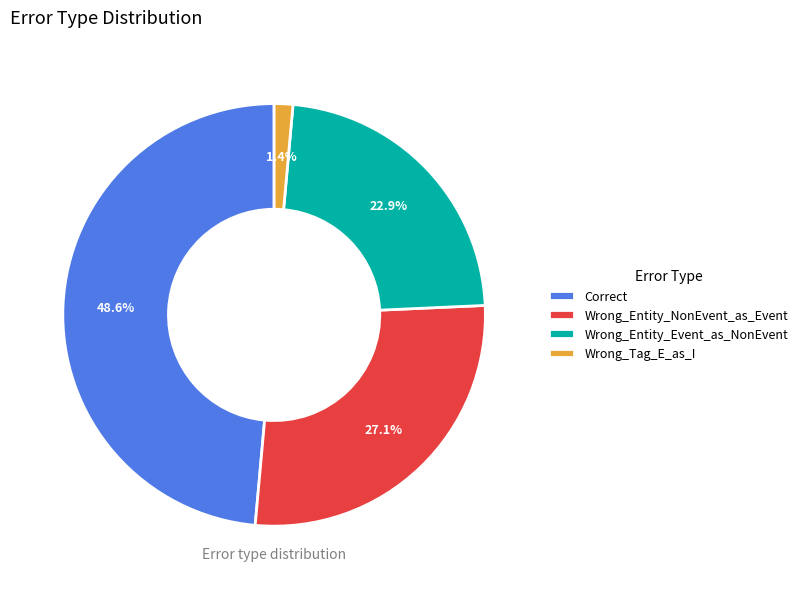

To the nearest percent, what is the combined percentage of Correct and Wrong_Entity_NonEvent_as_Event?

76%